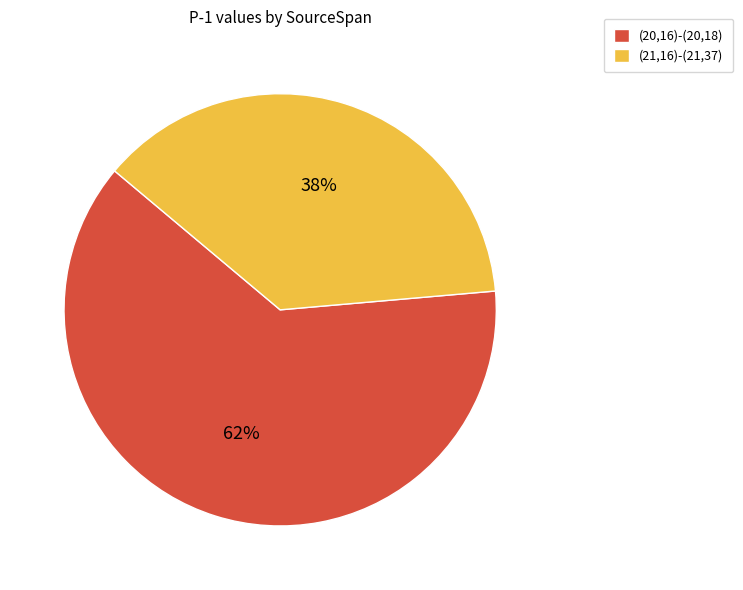

Combined, do (21,16)-(21,37) and (20,16)-(20,18) account for over 50%?

Yes